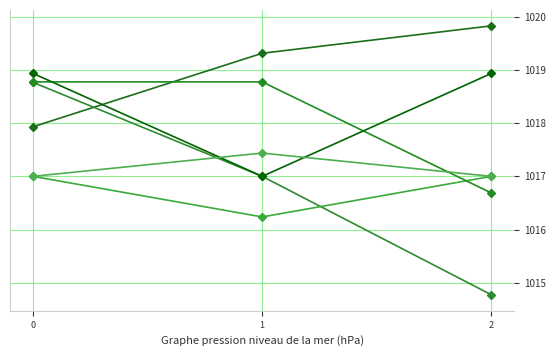

Which category has the highest value across all series?

2